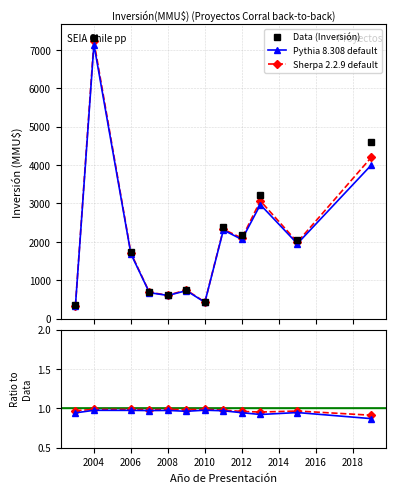

At how many categories does at least one series exceed 1776?

6